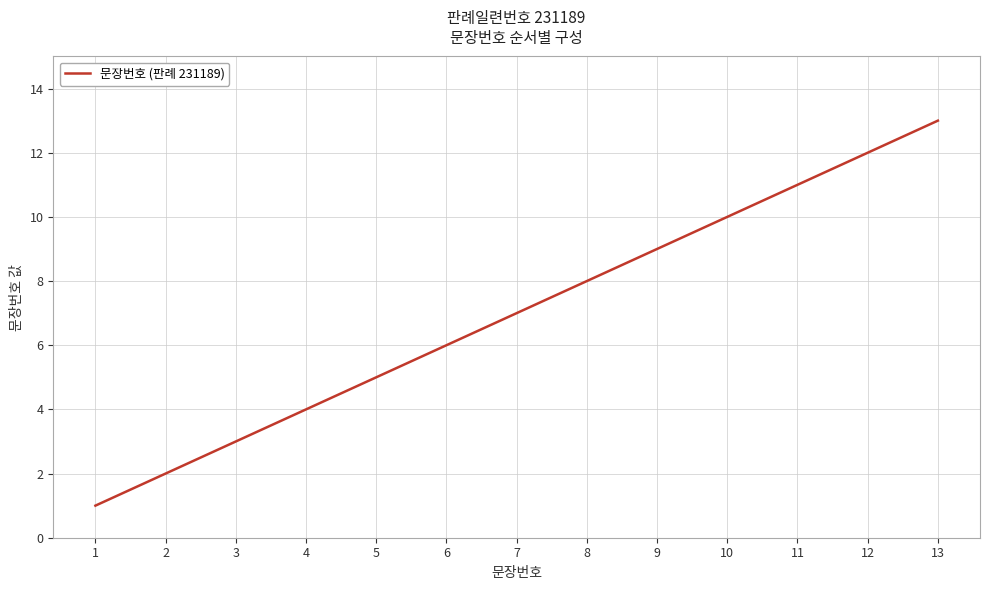

List the labels in order of value, largest first.

13, 12, 11, 10, 9, 8, 7, 6, 5, 4, 3, 2, 1